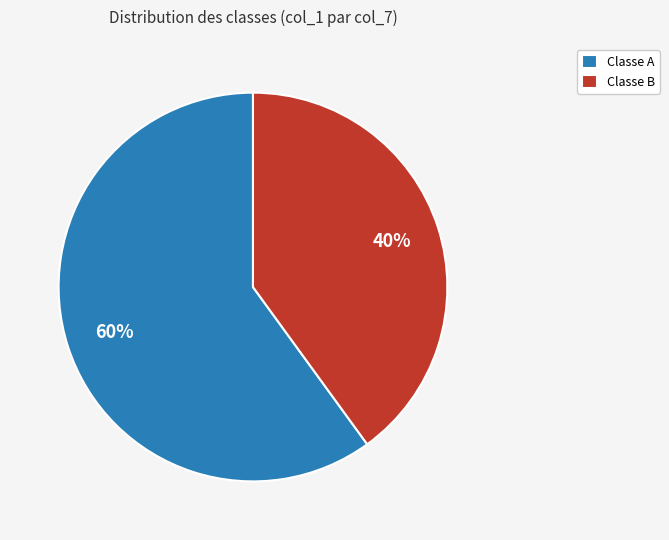

How many segments does this pie chart have?

2